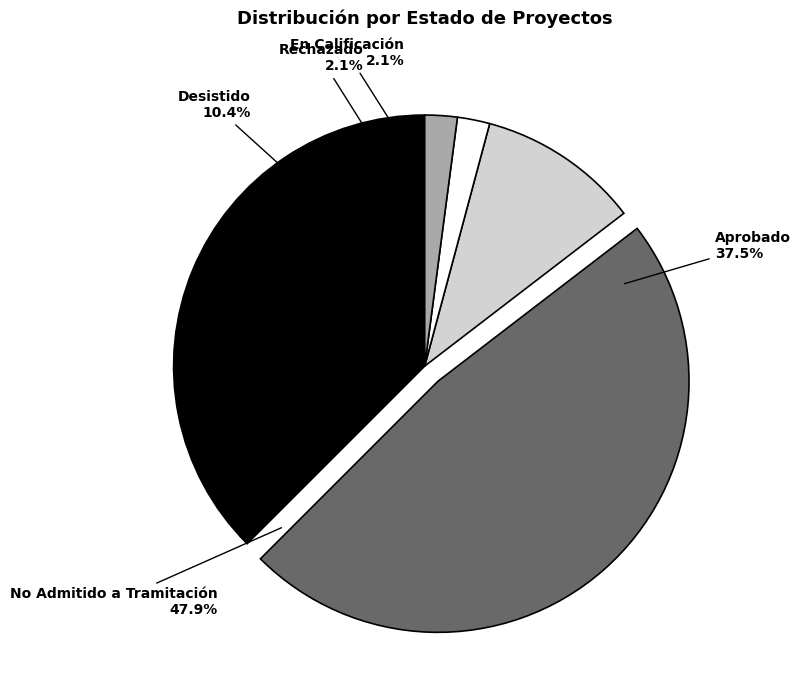

To the nearest percent, what portion does No Admitido a Tramitación represent?

48%